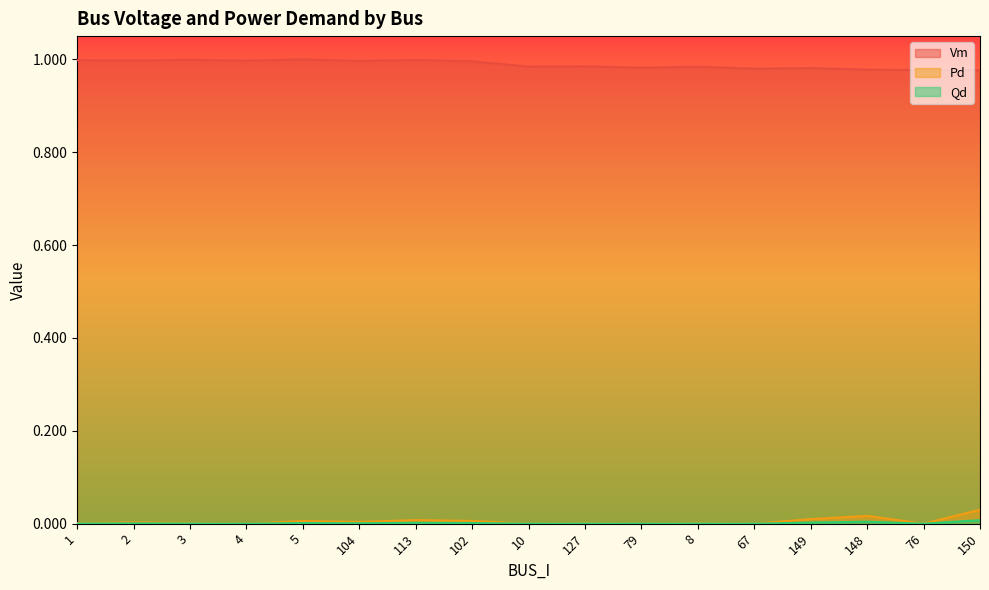

How many interior local peaks does the Qd series have?

6